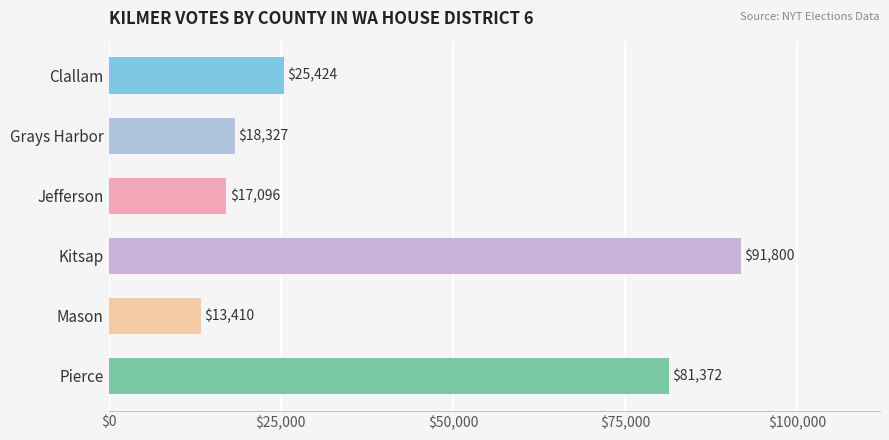

What is the greatest value displayed?

91800